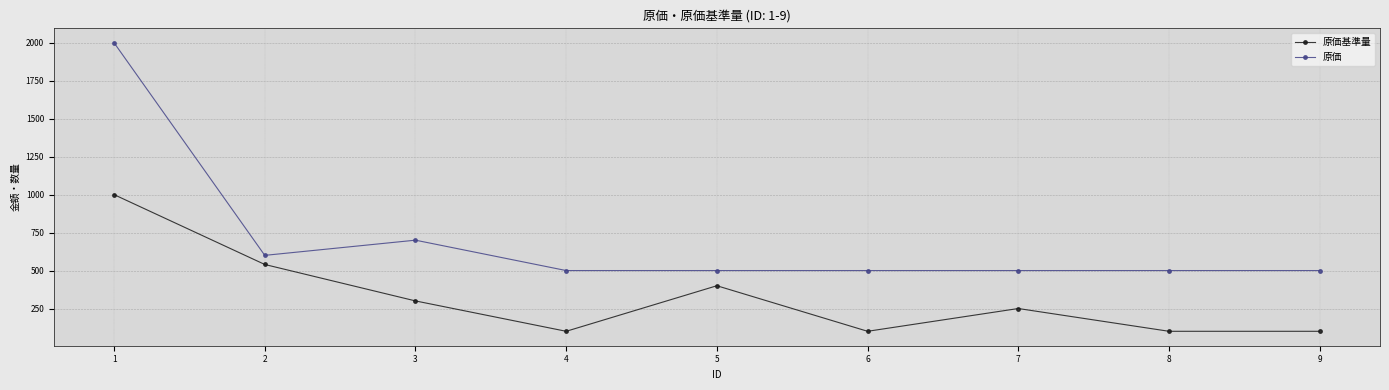

Between 1 and 6, which series saw the biggest shift?

原価